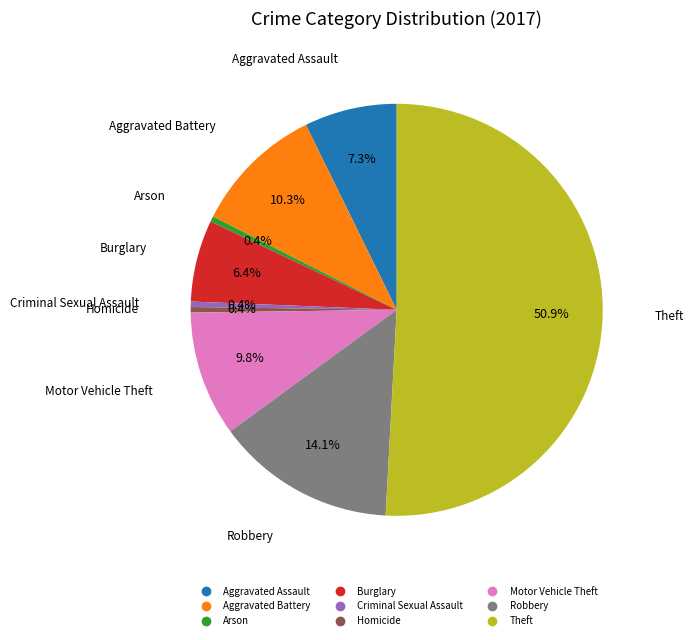

True or false: Aggravated Assault accounts for 7% of the total.

True